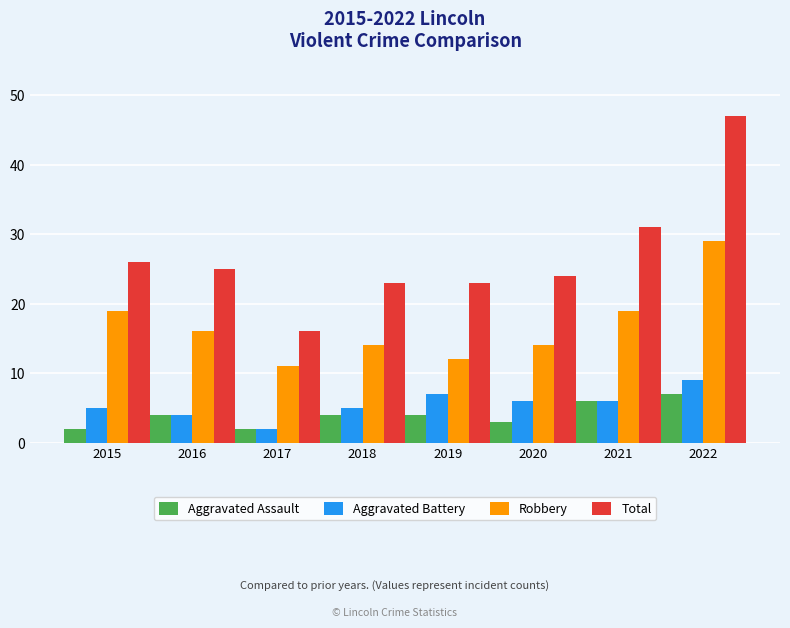

At how many categories does at least one series exceed 8?

8